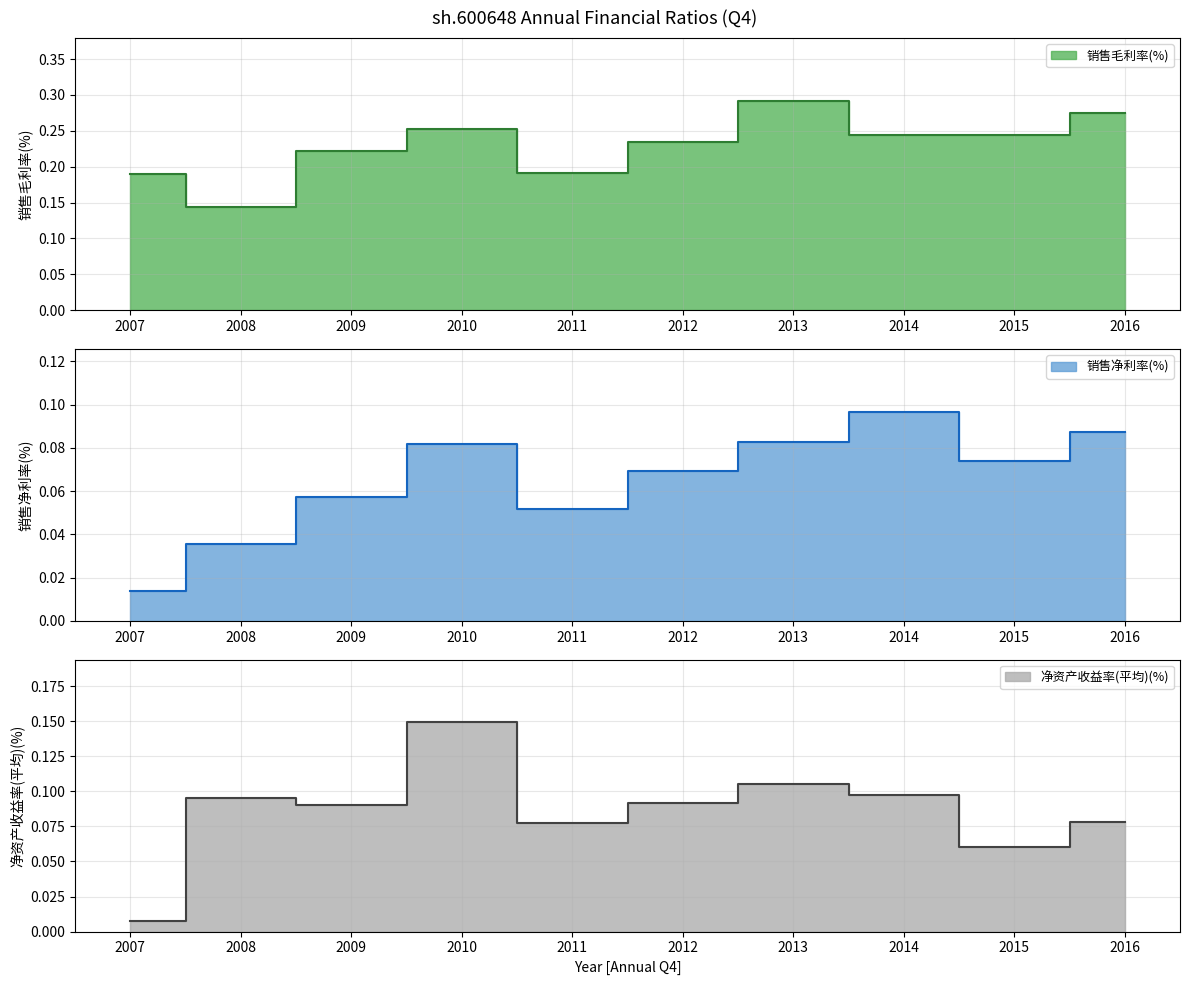

What is the spread (max minus min) of values at 2014?

0.1